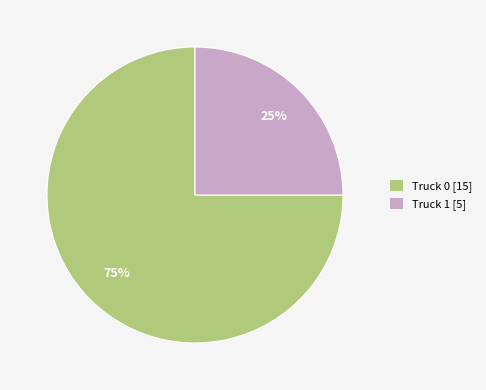

Which slice is the largest?

Truck 0